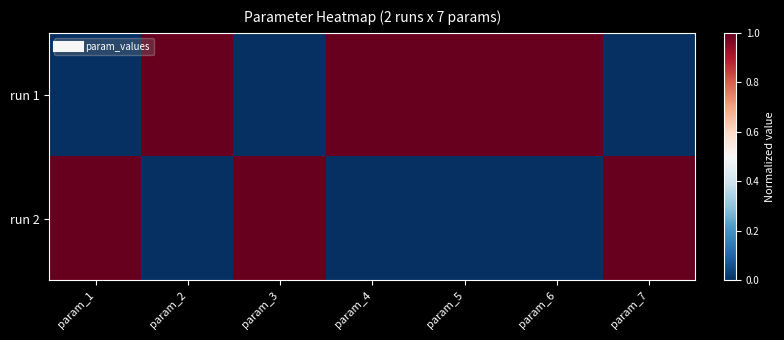

Rank the series by their maximum value, from lowest to highest.

run 1, run 2